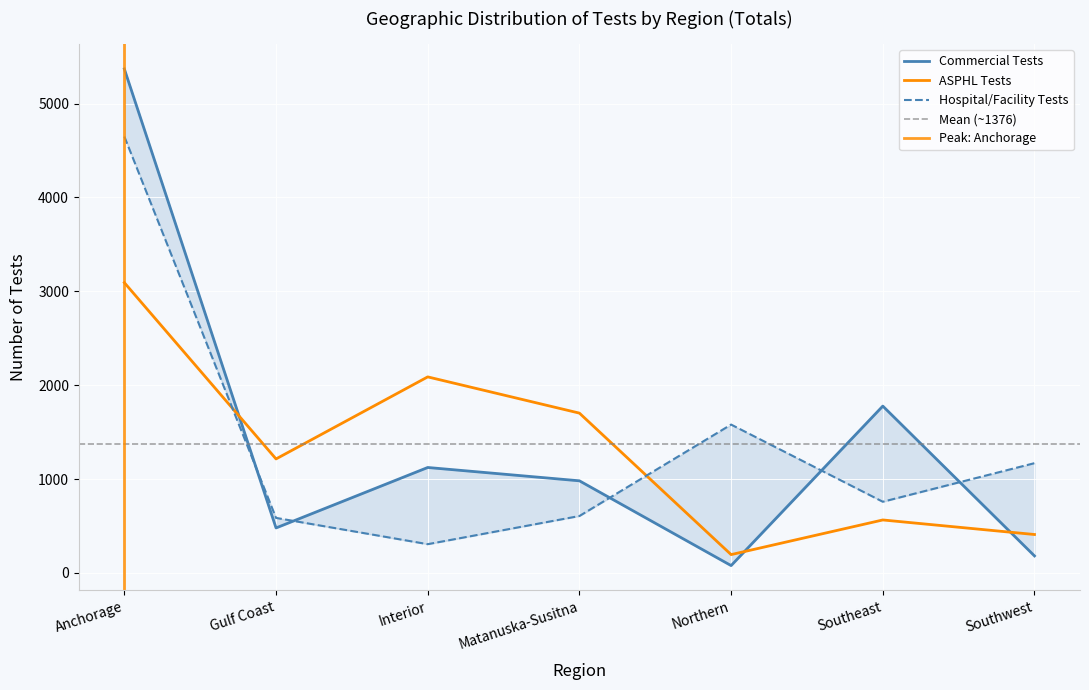

What is the total value across all series at Matanuska-Susitna?

3289